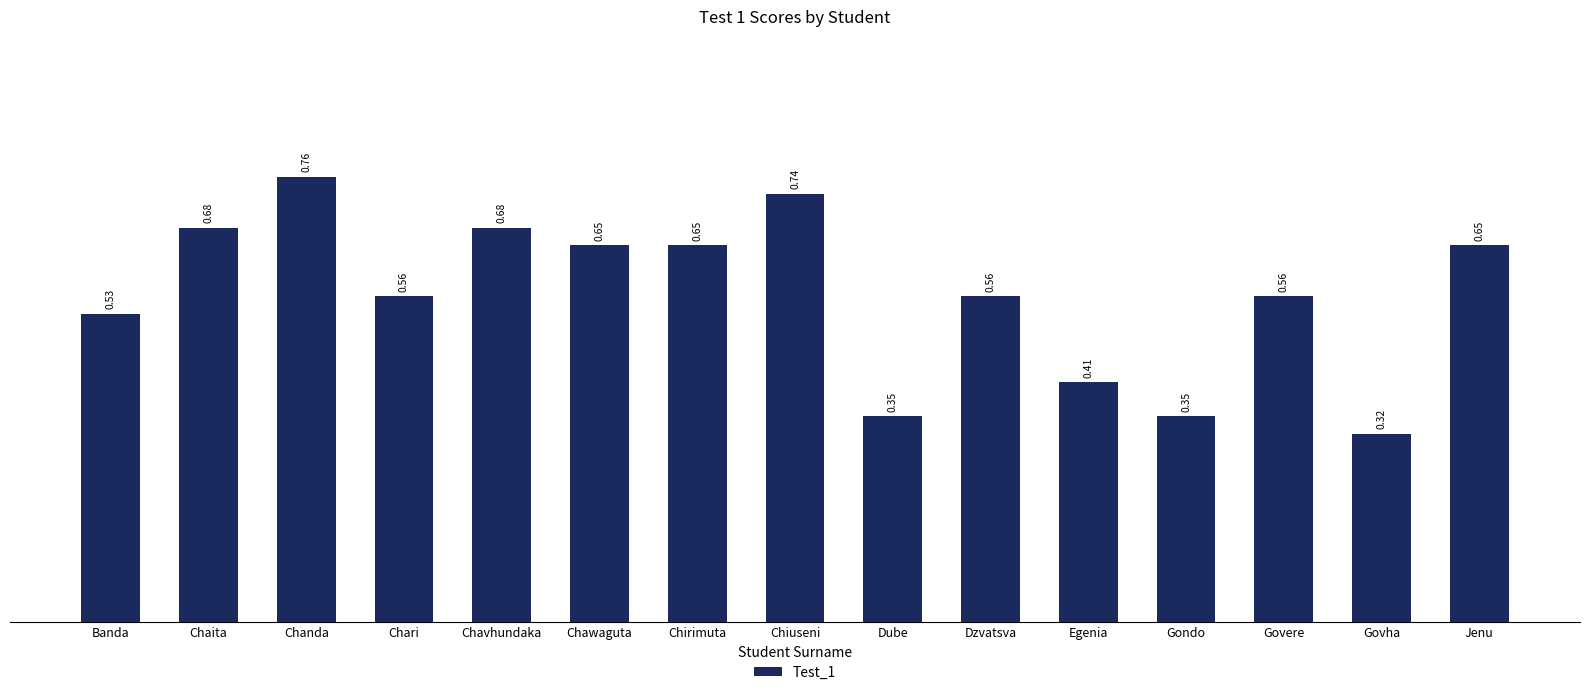

What is the sum of the values at Chanda and Chiuseni?

1.5